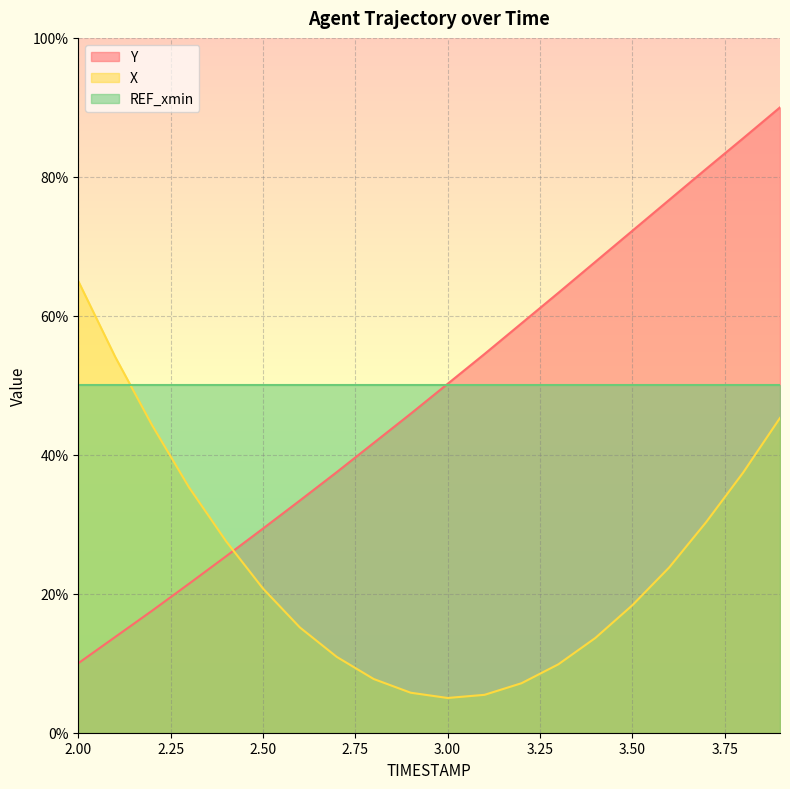

In X, how many points are lower than both neighbors (excluding endpoints)?

1